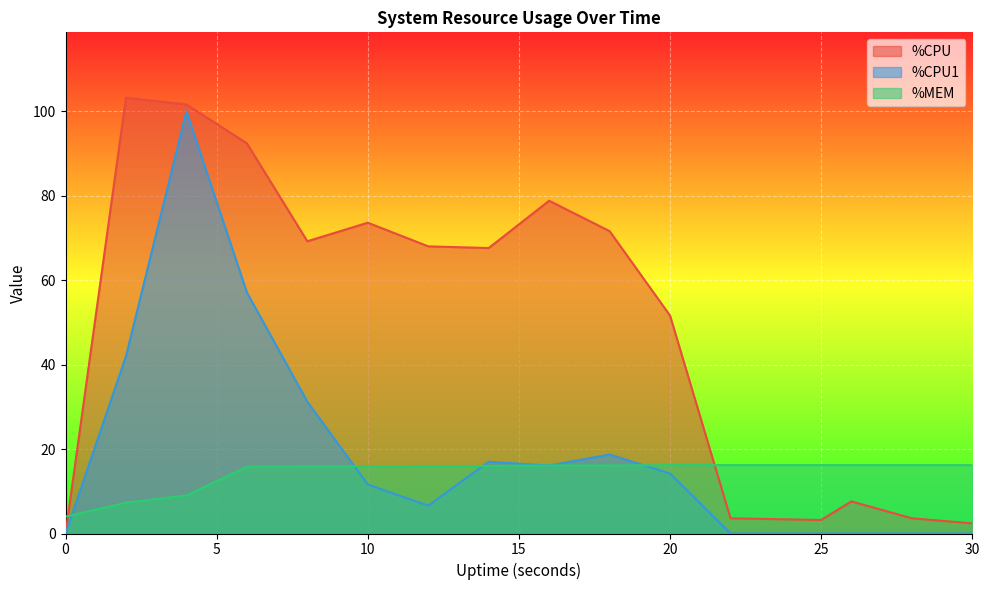

Which series has the largest range (max minus min)?

%CPU